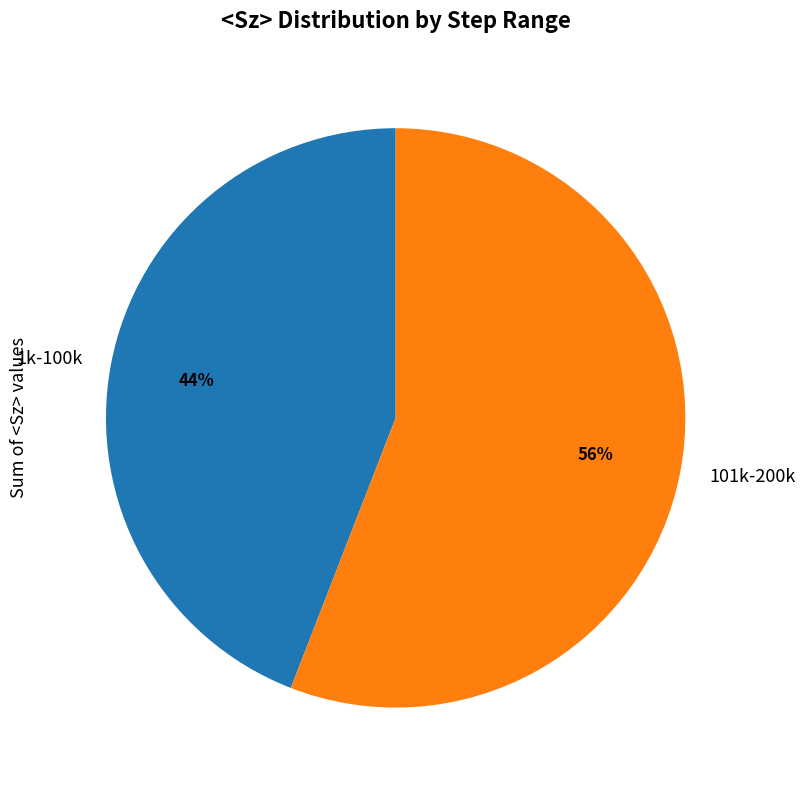

What is the ratio of the value at 101k-200k to the value at 1k-100k?

1.3